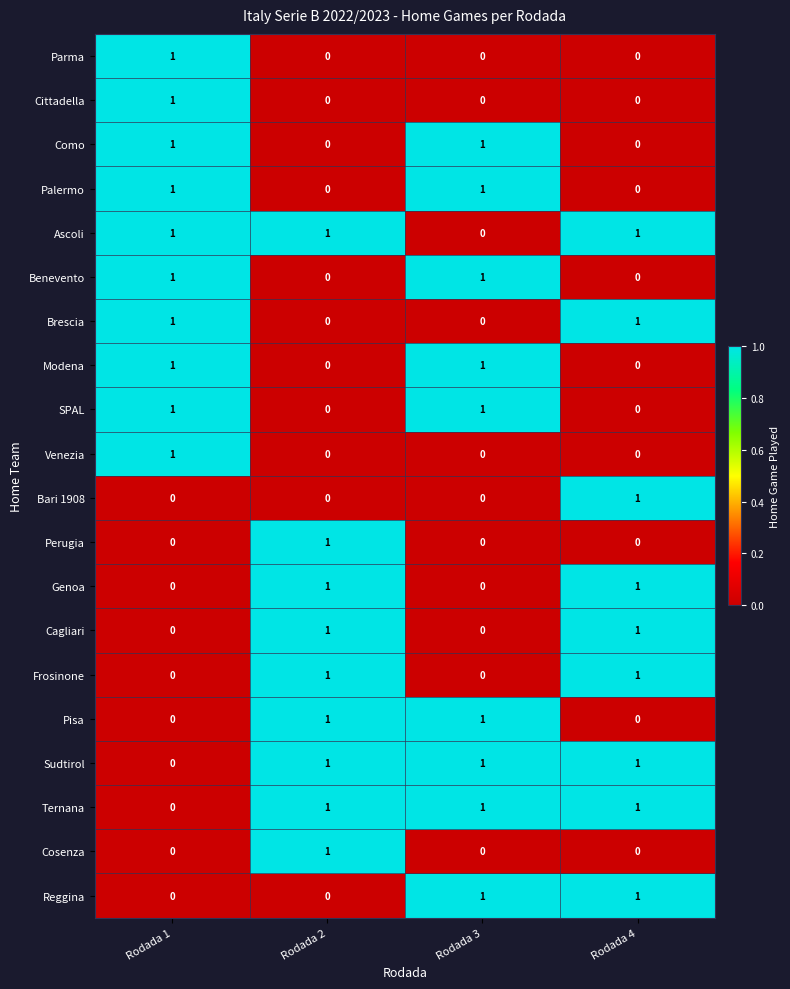

What is the total value across all series at Rodada 1?

10